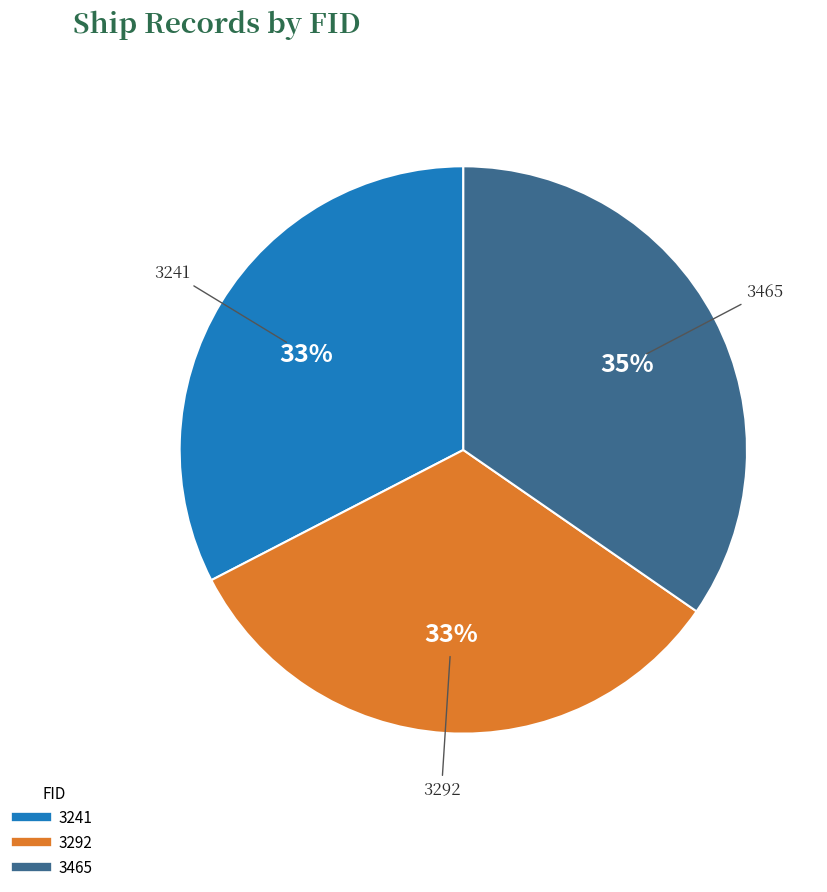

Which category has the biggest portion of the pie?

3465